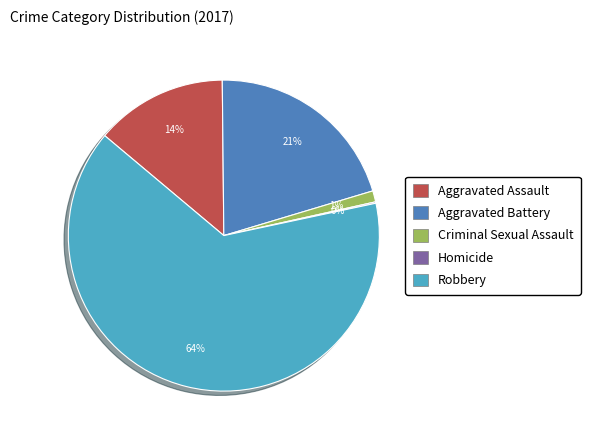

To the nearest percent, what percentage of the pie is Aggravated Battery?

21%